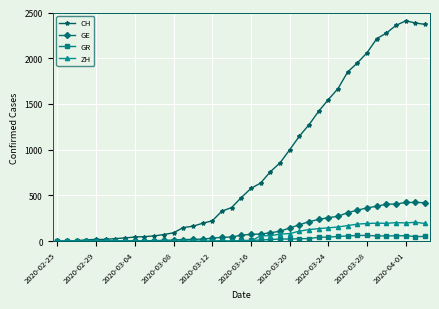

What is the average value of the CH series?

849